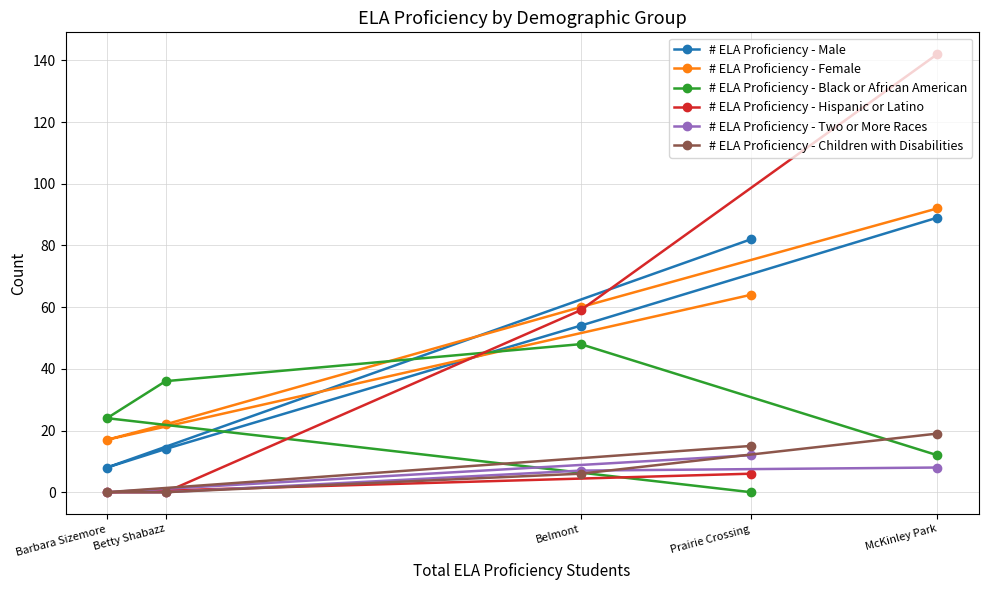

True or false: # ELA Proficiency - Hispanic or Latino and # ELA Proficiency - Black or African American cross at least once.

True